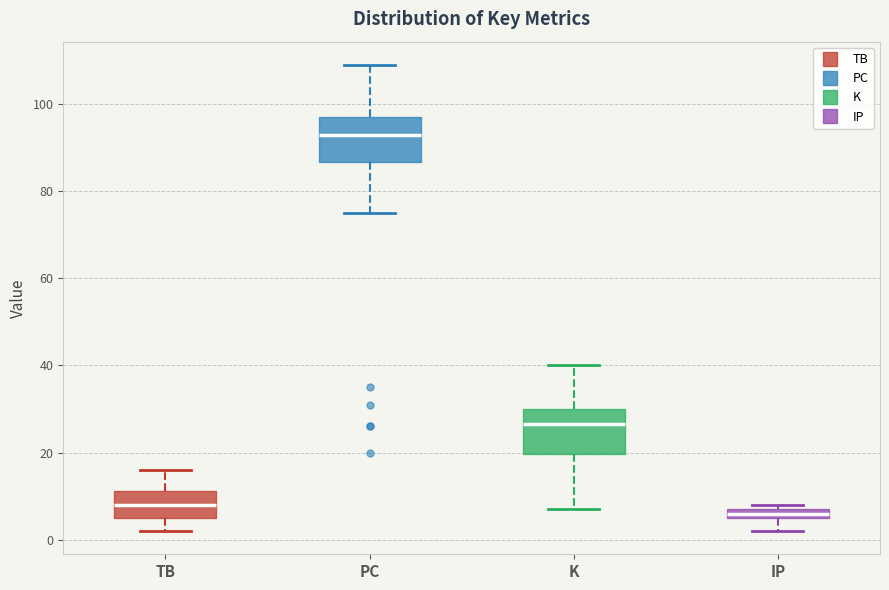

Where does the upper whisker of the box for TB end on the y-axis? The values are not printed on the chart, so give them approximately, as read against the axis.

16